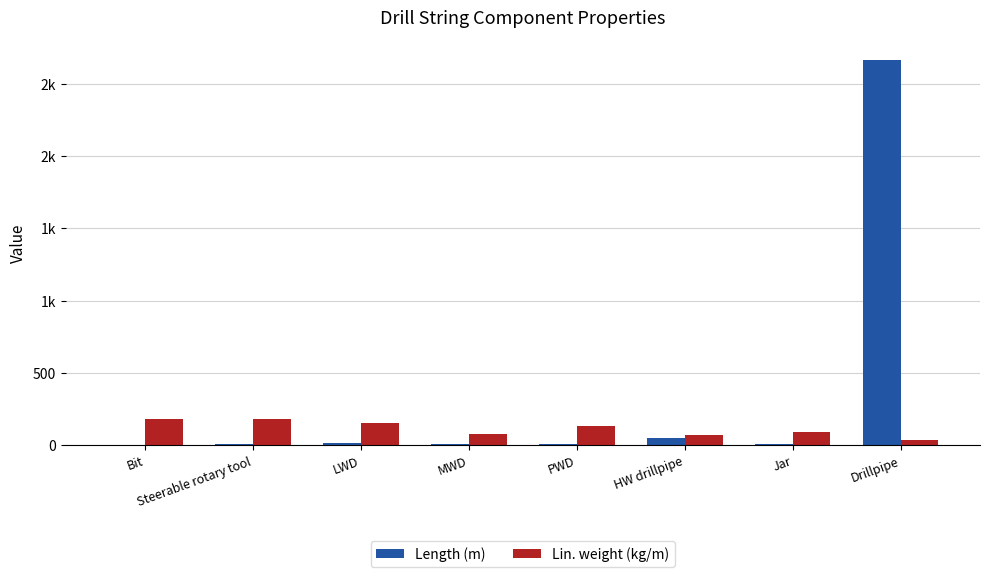

List the series in order of their overall mean, lowest first.

Lin. weight (kg/m), Length (m)